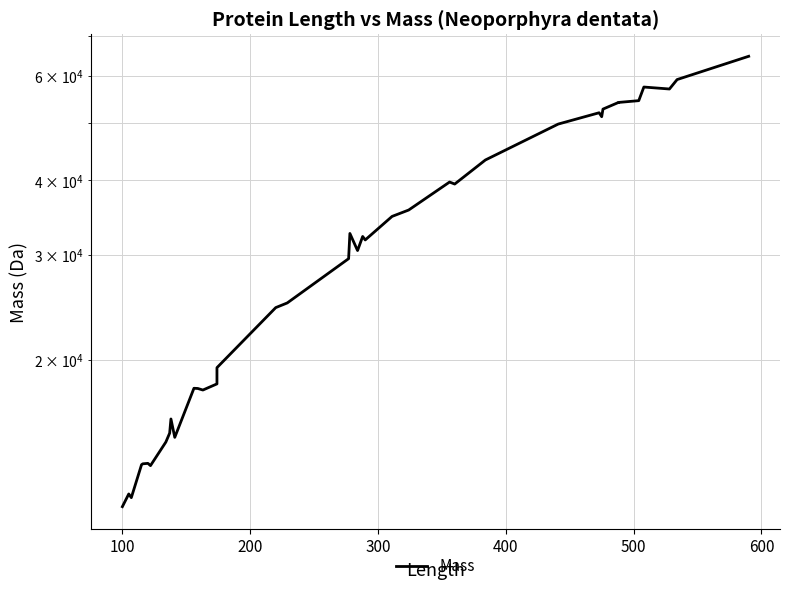

What is the sum of all values?

1284217